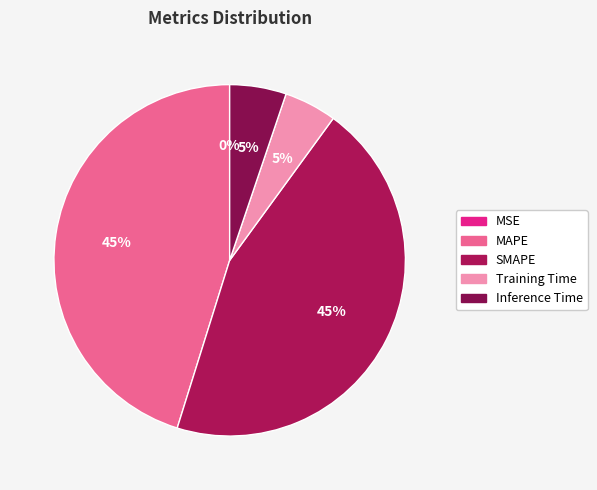

Which slice is the largest?

MAPE